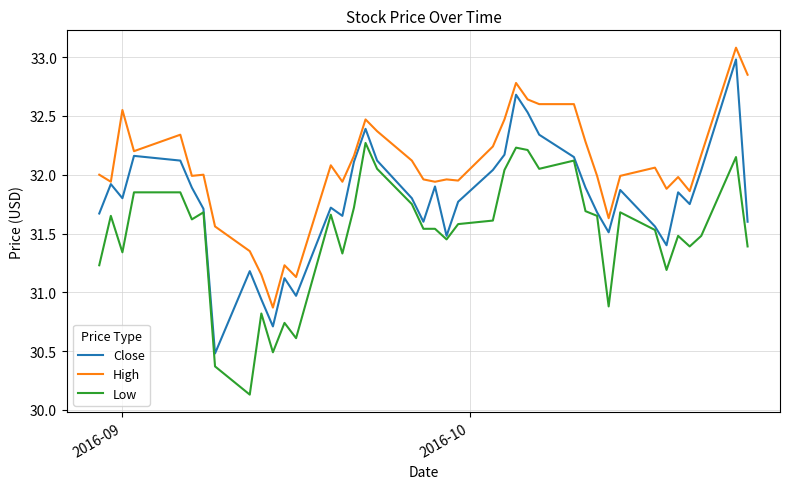

Which series has the largest total across all categories?

High